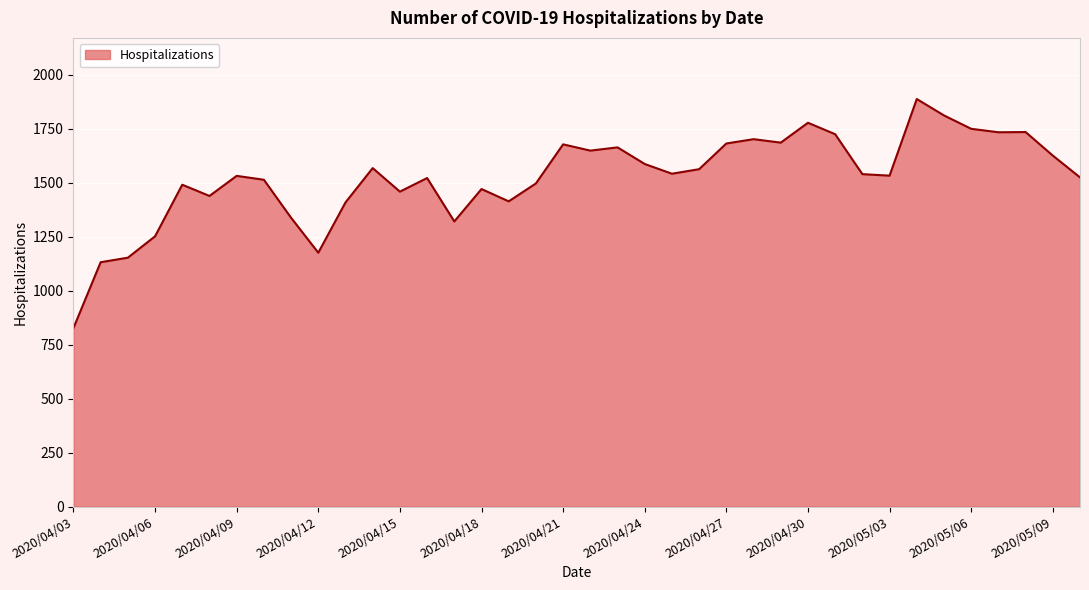

What is the greatest value displayed?

1888